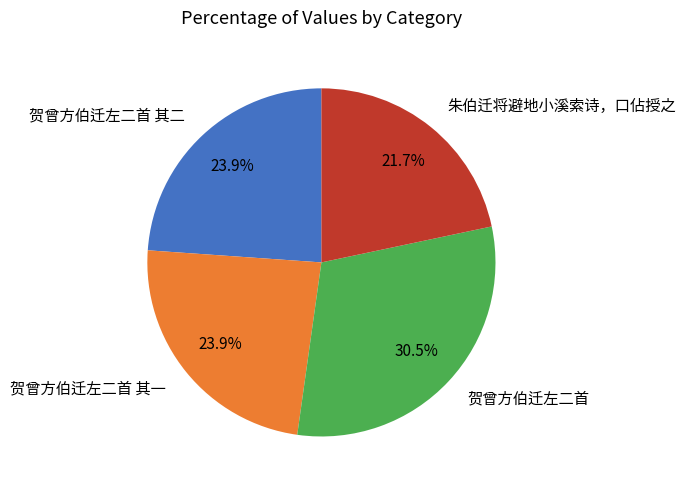

The 贺曾方伯迁左二首 其二 slice represents 24% of the pie. True or false?

True